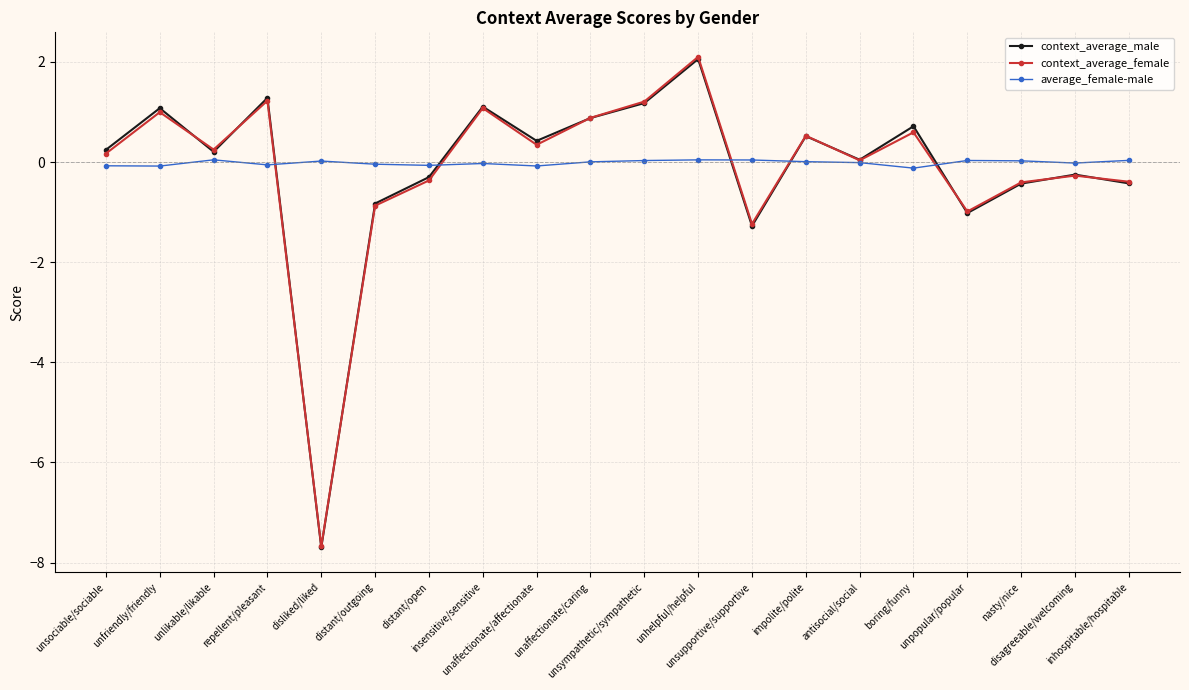

What is the smallest value displayed?

-7.7